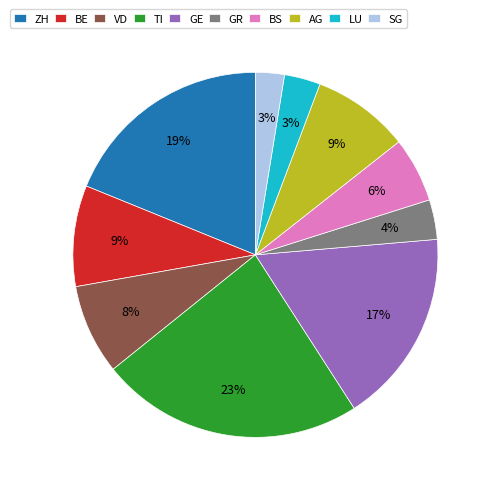

The GR slice represents 4% of the pie. True or false?

True